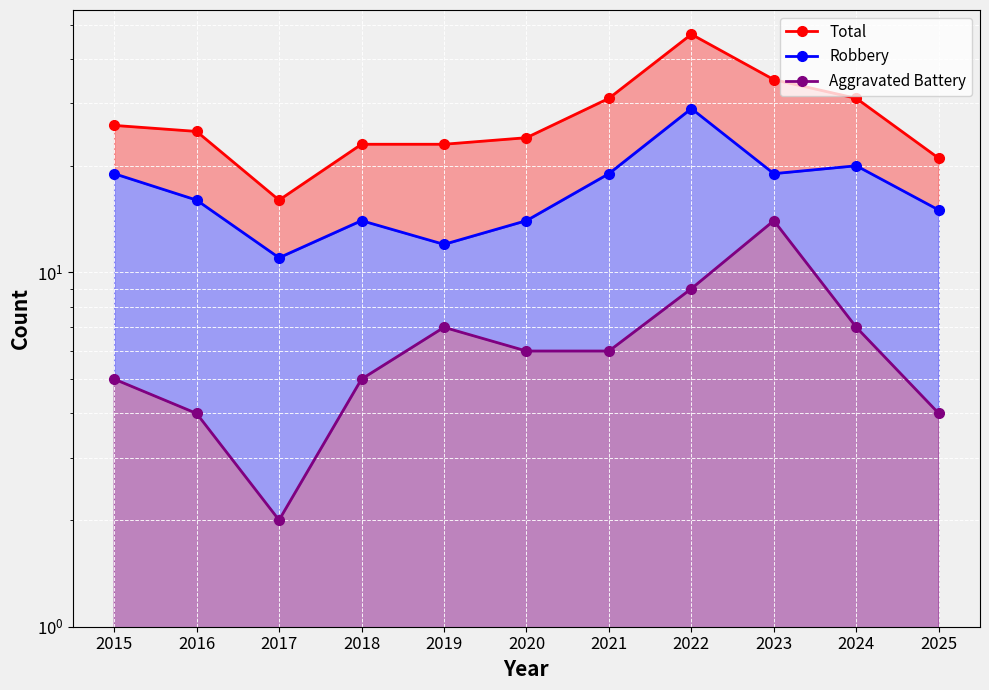

Rank the series at 2018 from lowest to highest value.

Aggravated Battery line, Robbery line, Total line